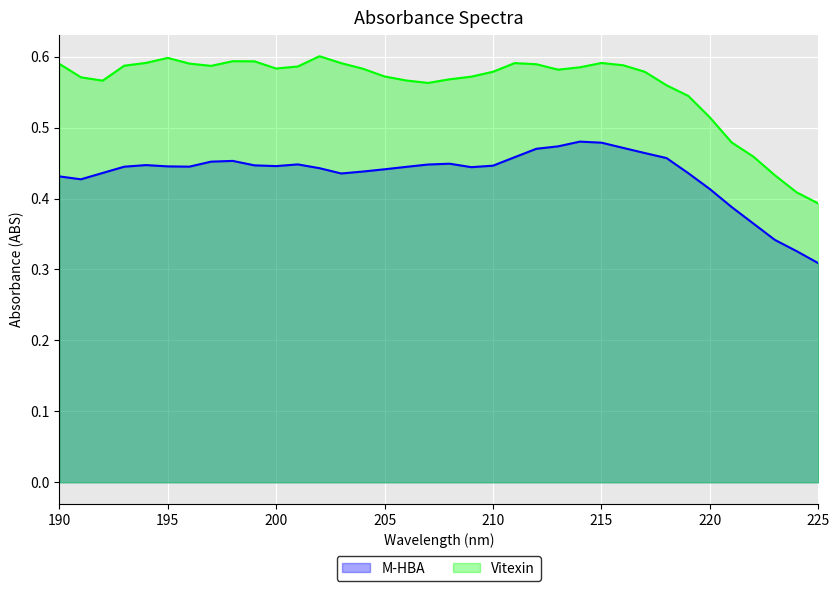

In M-HBA, how many points are lower than both neighbors (excluding endpoints)?

5